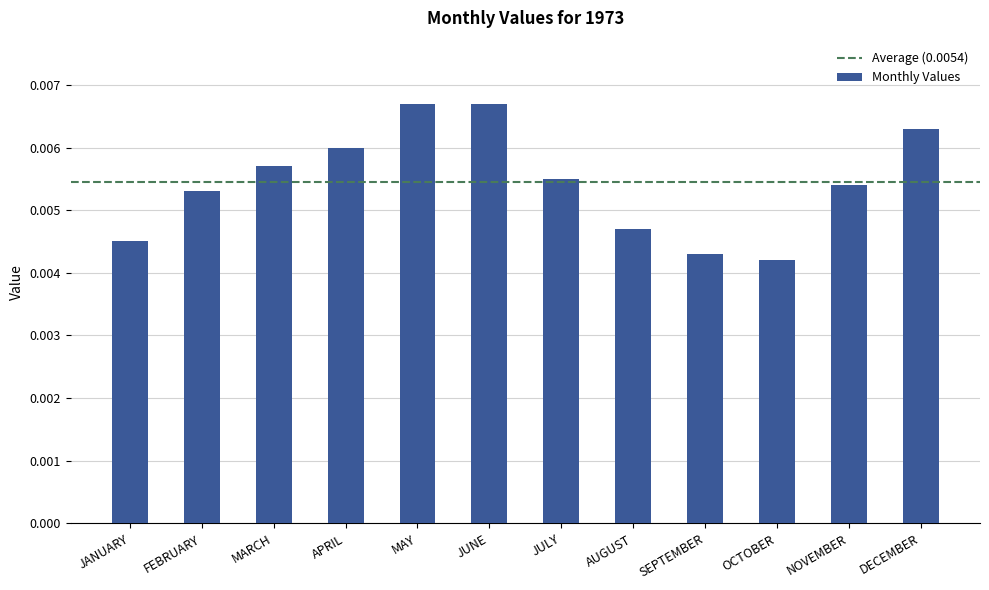

Which label corresponds to the smallest value in the chart?

OCTOBER